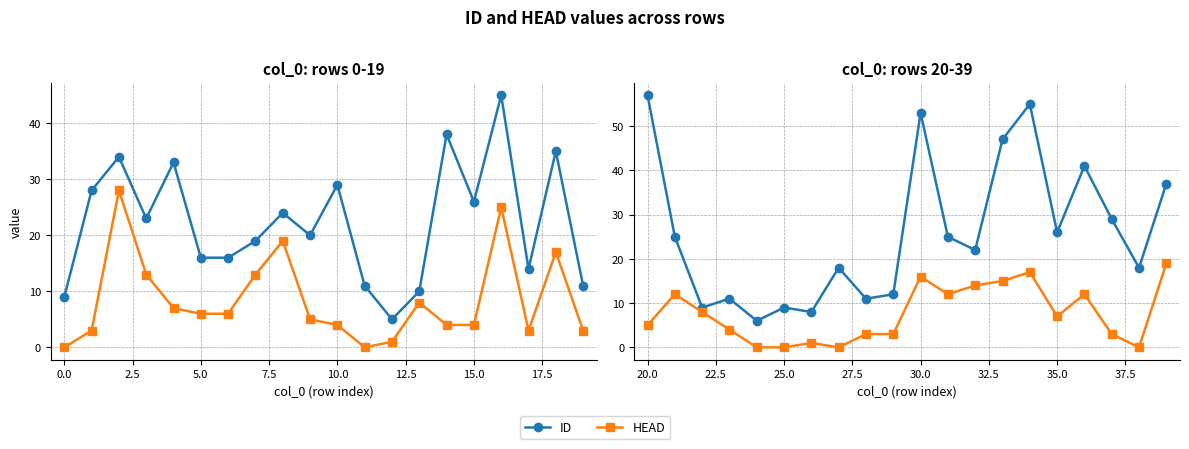

True or false: HEAD and ID intersect in this chart.

False